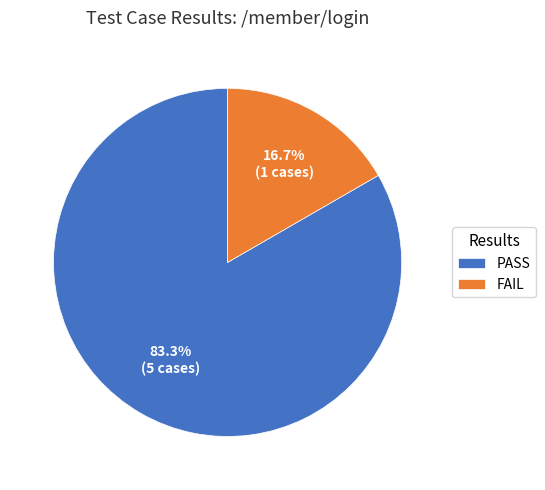

Rank the categories by value from lowest to highest.

FAIL, PASS